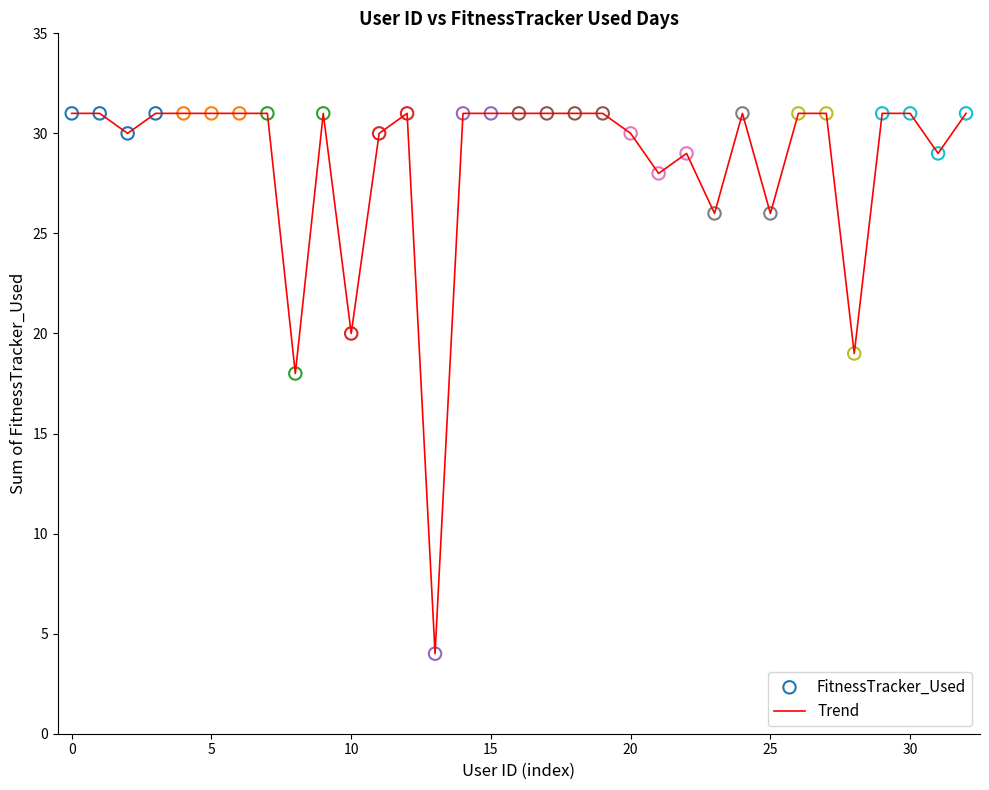

What is the smallest value displayed?

4